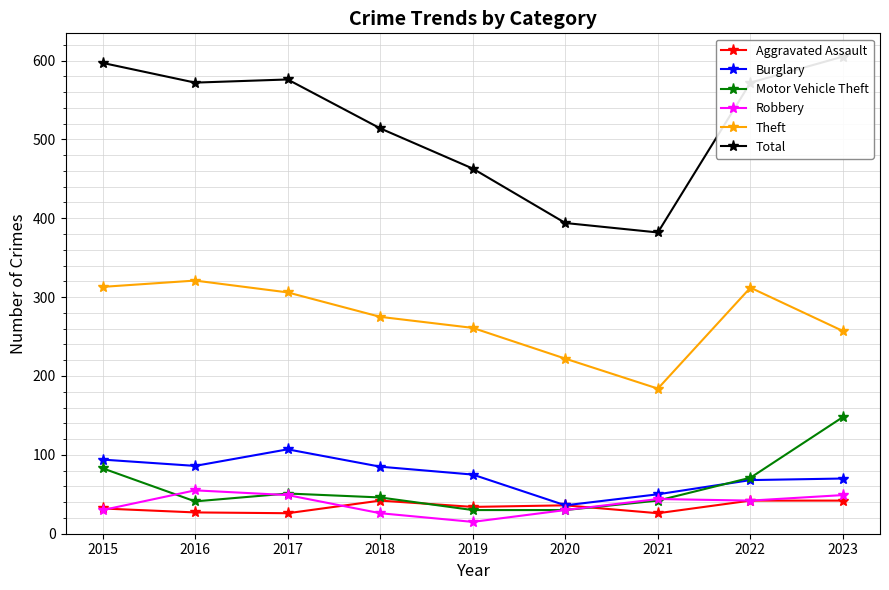

Reading right to left, what are all the values shown in this chart?

Aggravated Assault: 42	42	26	36	34	42	26	27	32
Burglary: 70	68	50	36	75	85	107	86	94
Motor Vehicle Theft: 148	71	42	30	30	46	51	41	83
Robbery: 49	42	44	30	15	26	49	55	30
Theft: 257	312	184	222	261	275	306	321	313
Total: 605	572	382	394	463	514	576	572	597